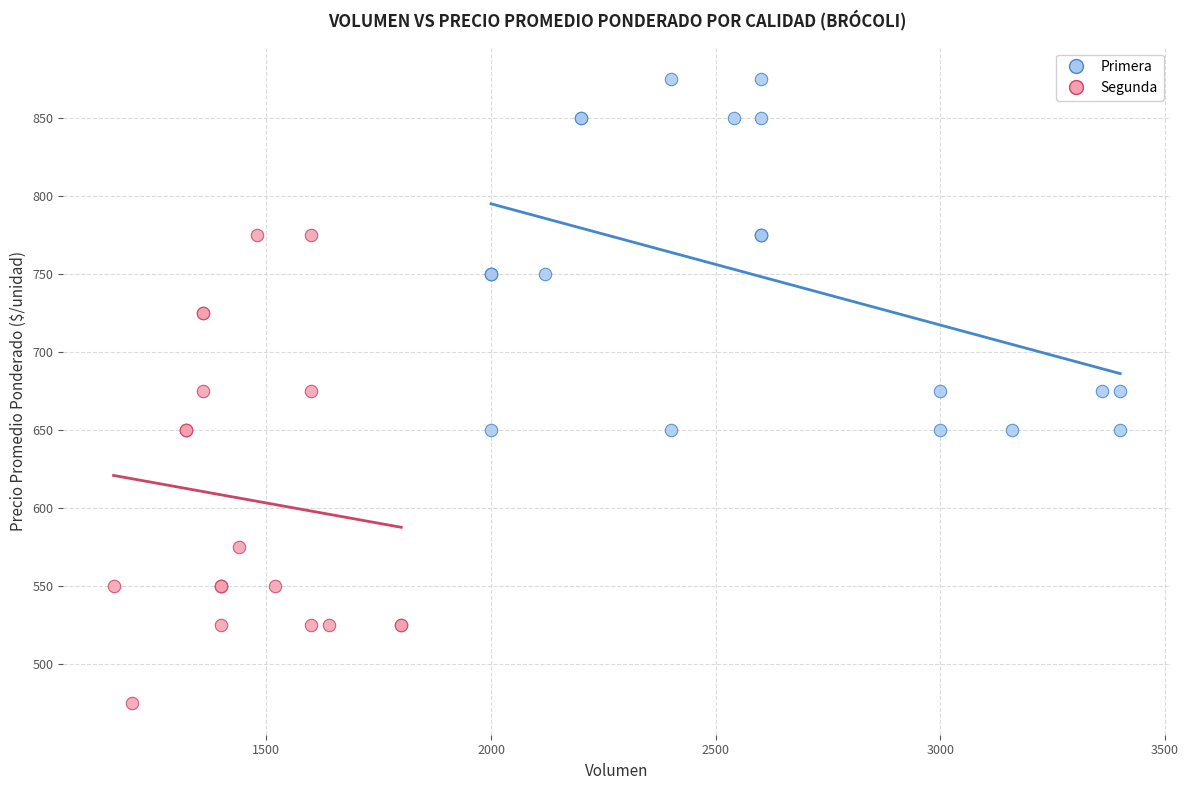

Which series has the largest Y range (max minus min)?

Segunda